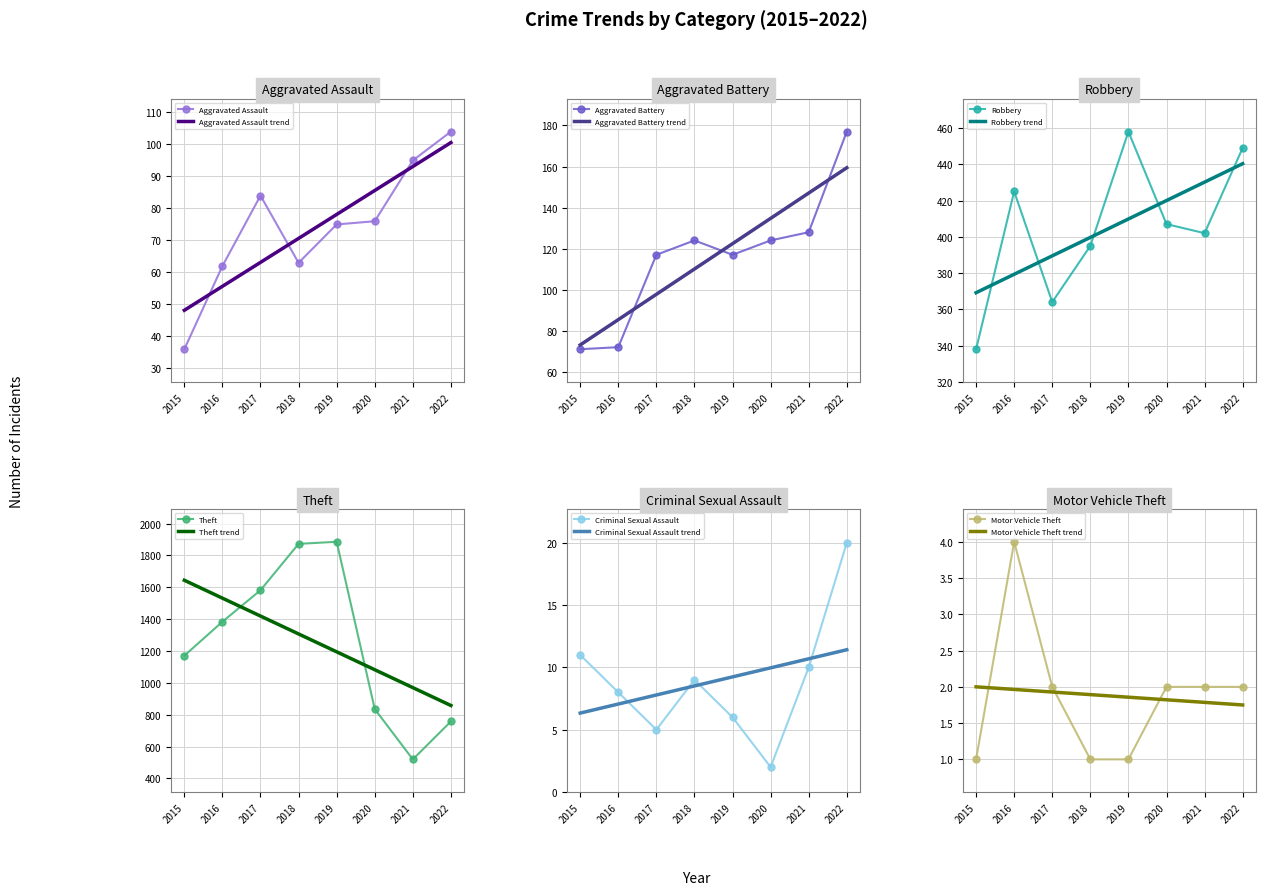

Between 2016 and 2015, which is larger?

2016